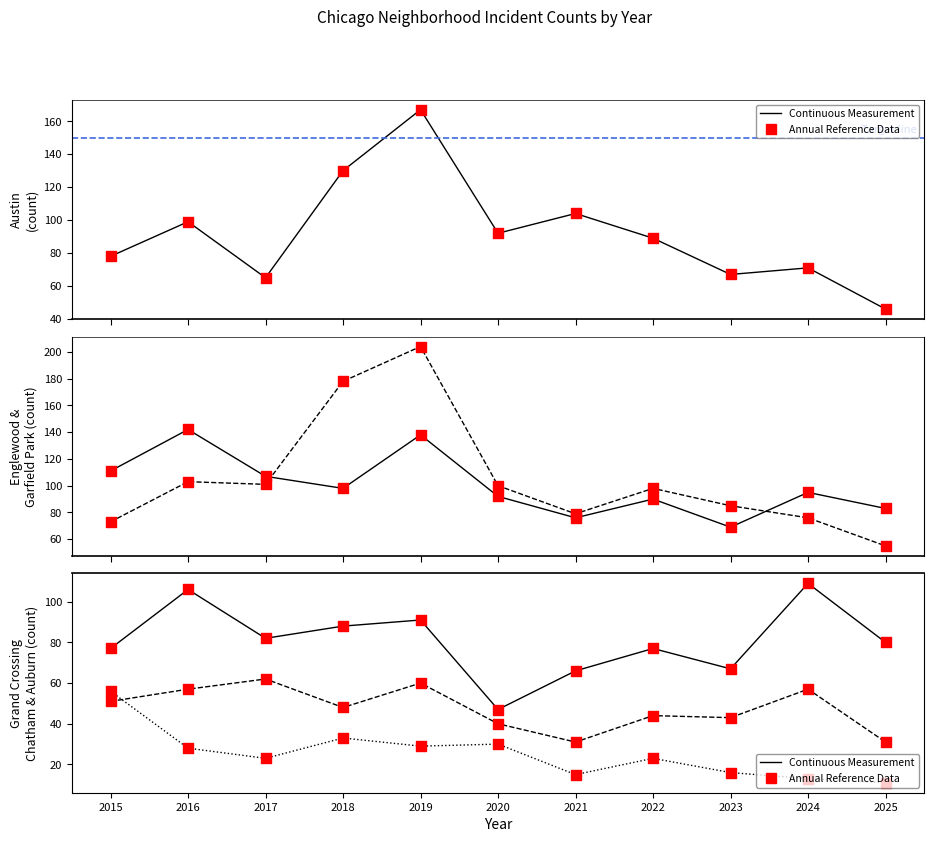

What is the total value across all series at 2021?

371